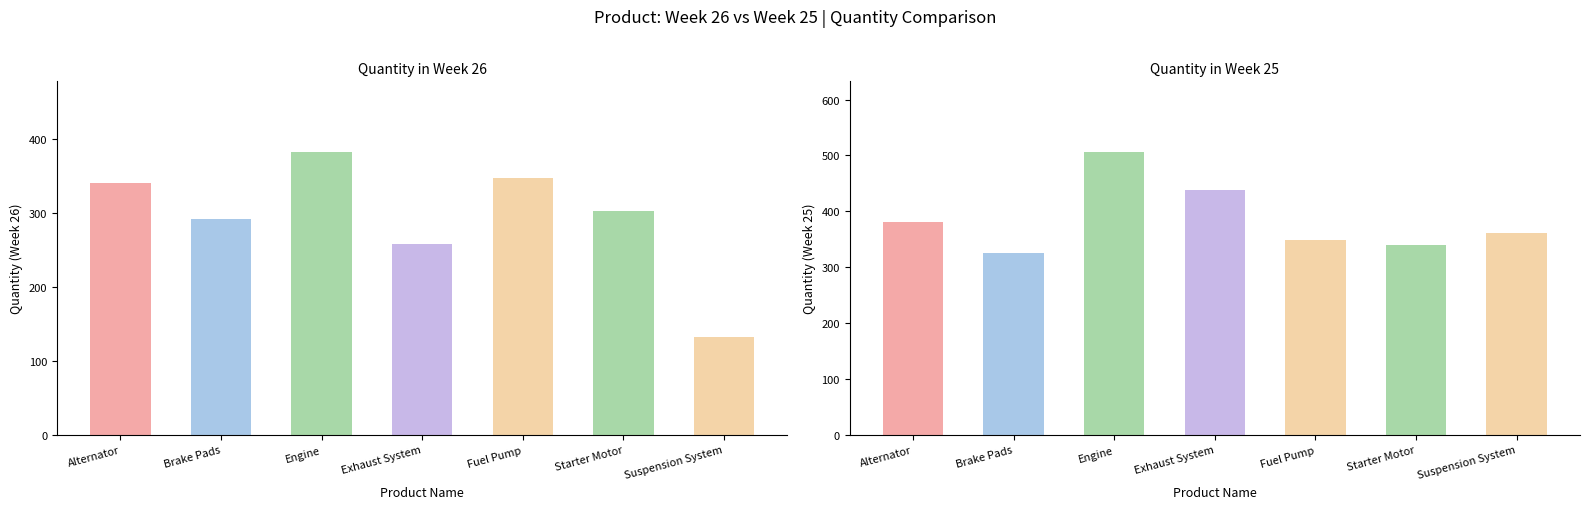

Between Exhaust System and Brake Pads, which is larger?

Brake Pads